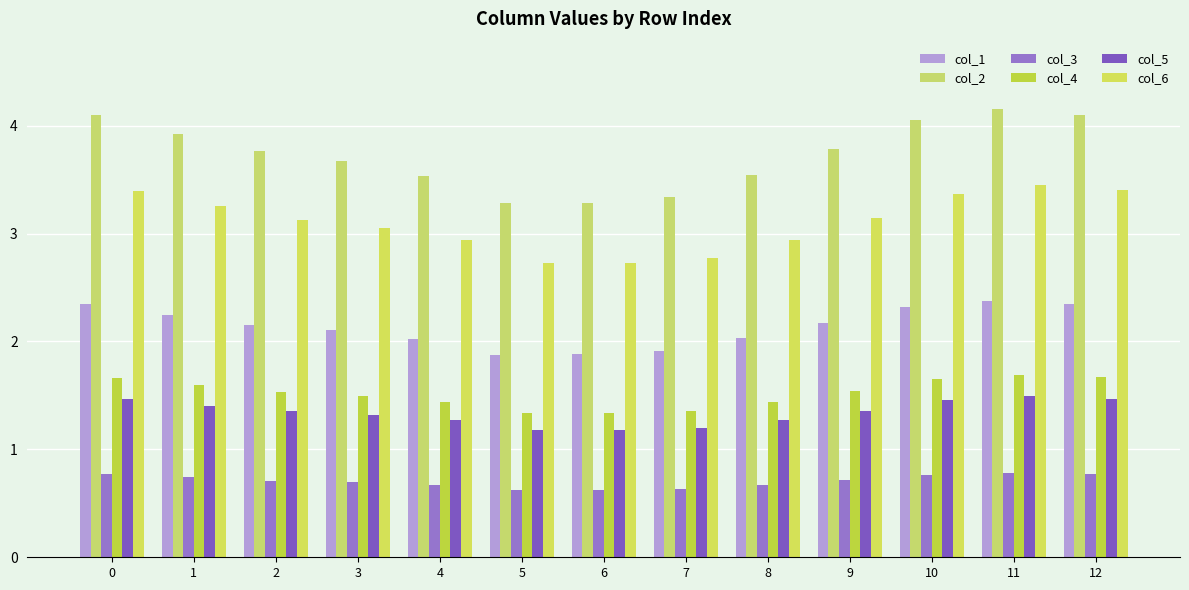

What is the smallest value displayed?

0.6